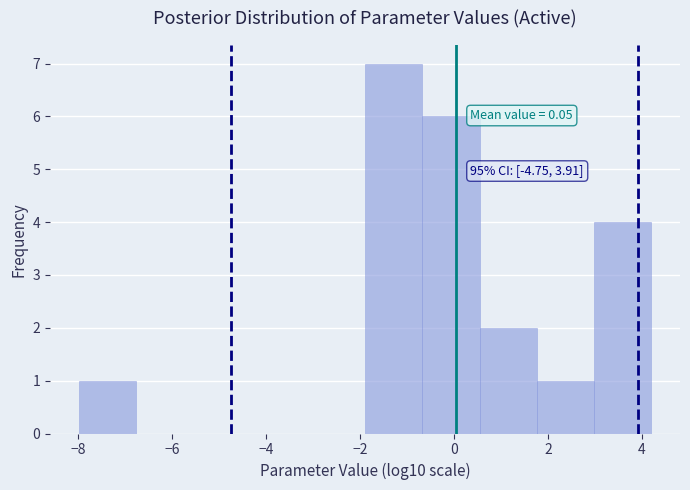

Over which range of the x-axis is the bar tallest?

-1.8 to -0.6